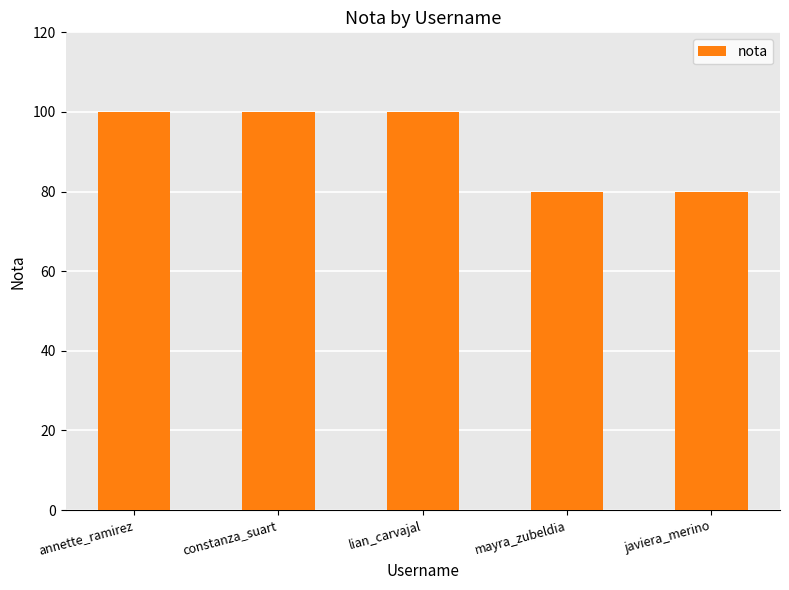

What is the label of the 1st bar from the right?

javiera_merino